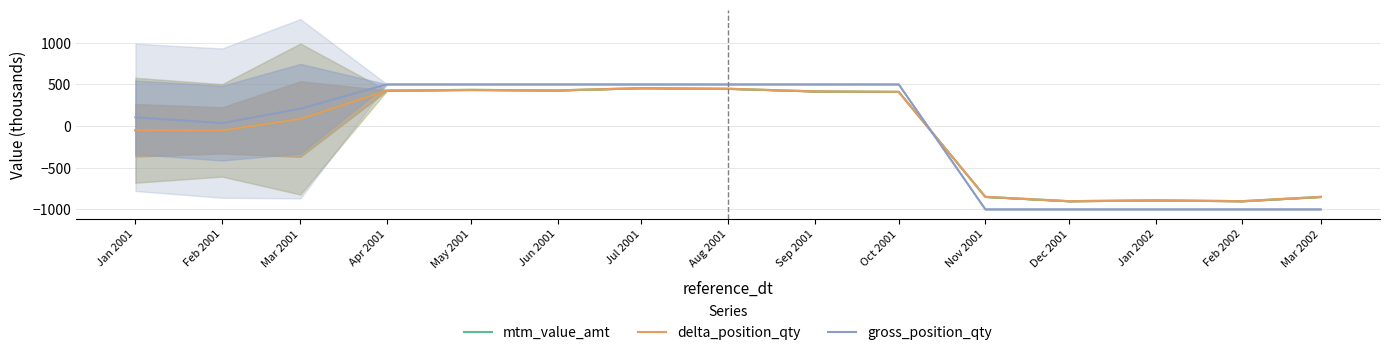

What are all the series names shown in the legend?

mtm_value_amt, delta_position_qty, gross_position_qty